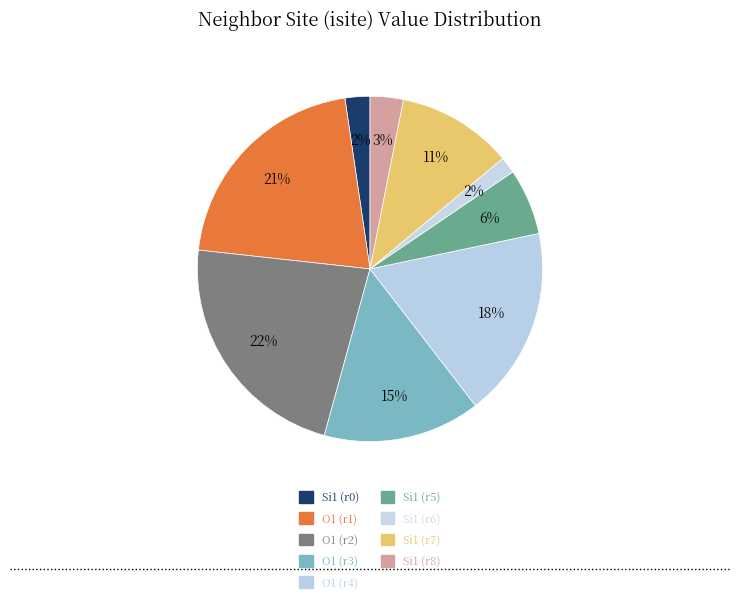

How many segments does this pie chart have?

9